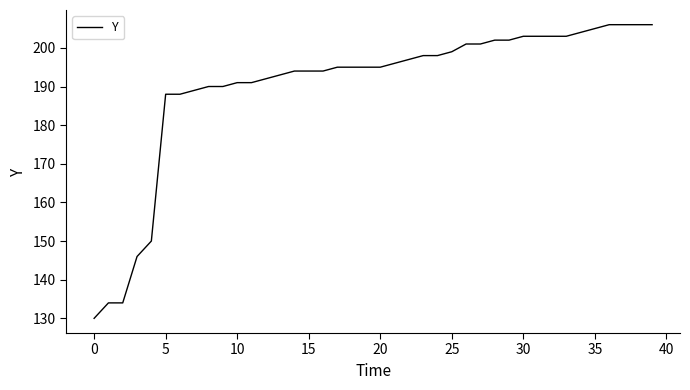

What is the maximum value shown in the chart?

206